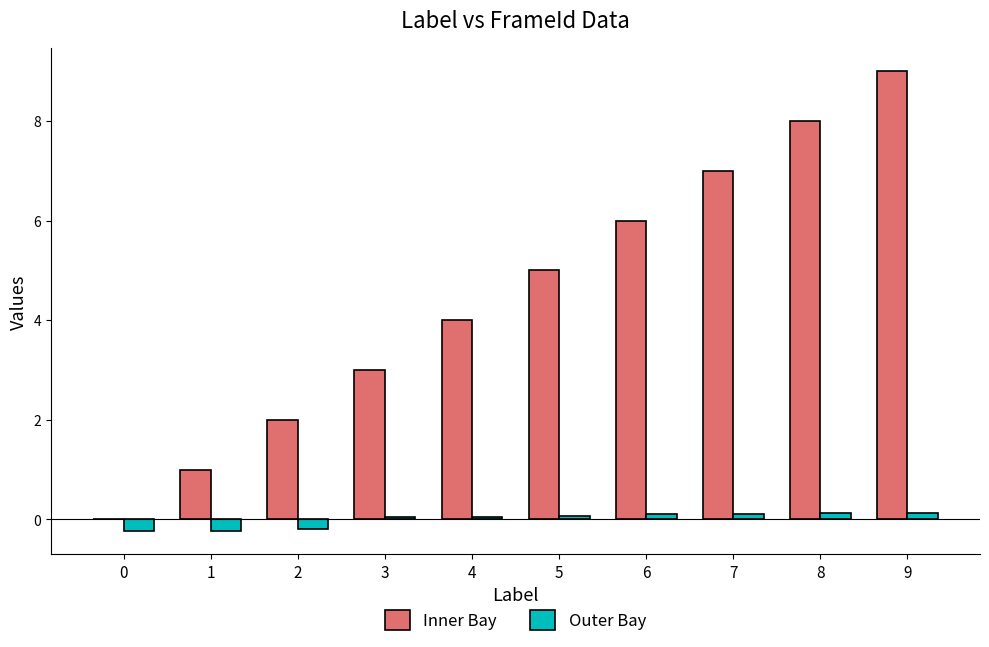

At which category is the sum across all series the highest?

9